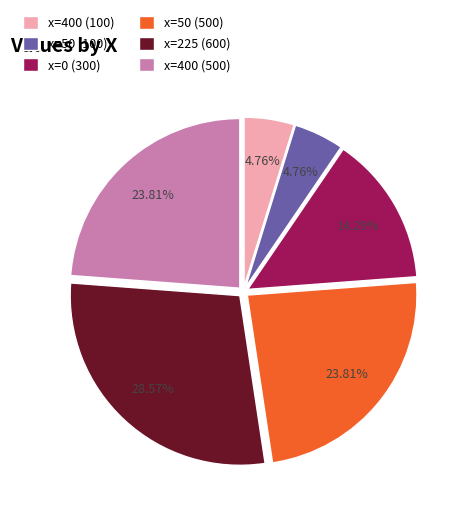

Is there a majority slice in this chart?

No